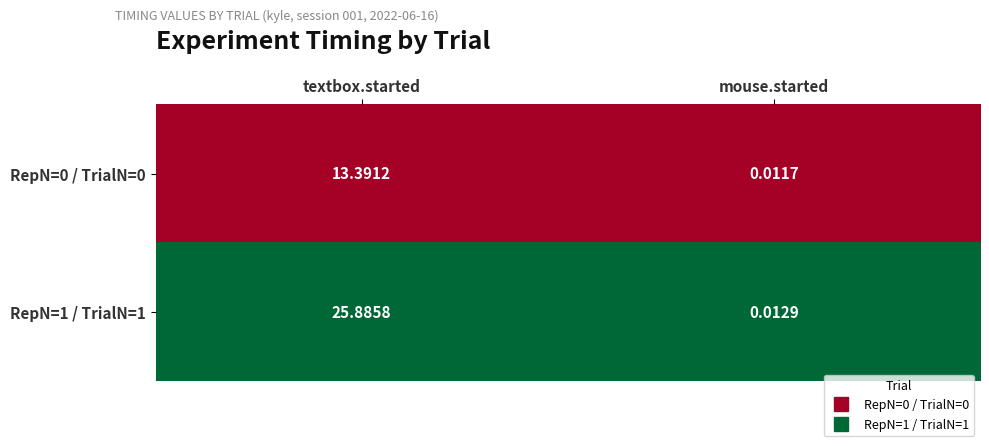

How many categories are shown in the chart?

2